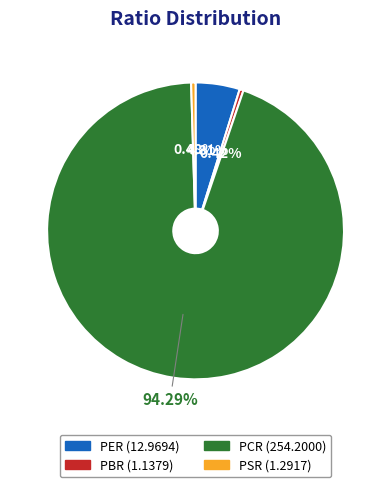

Which category has the biggest portion of the pie?

PCR